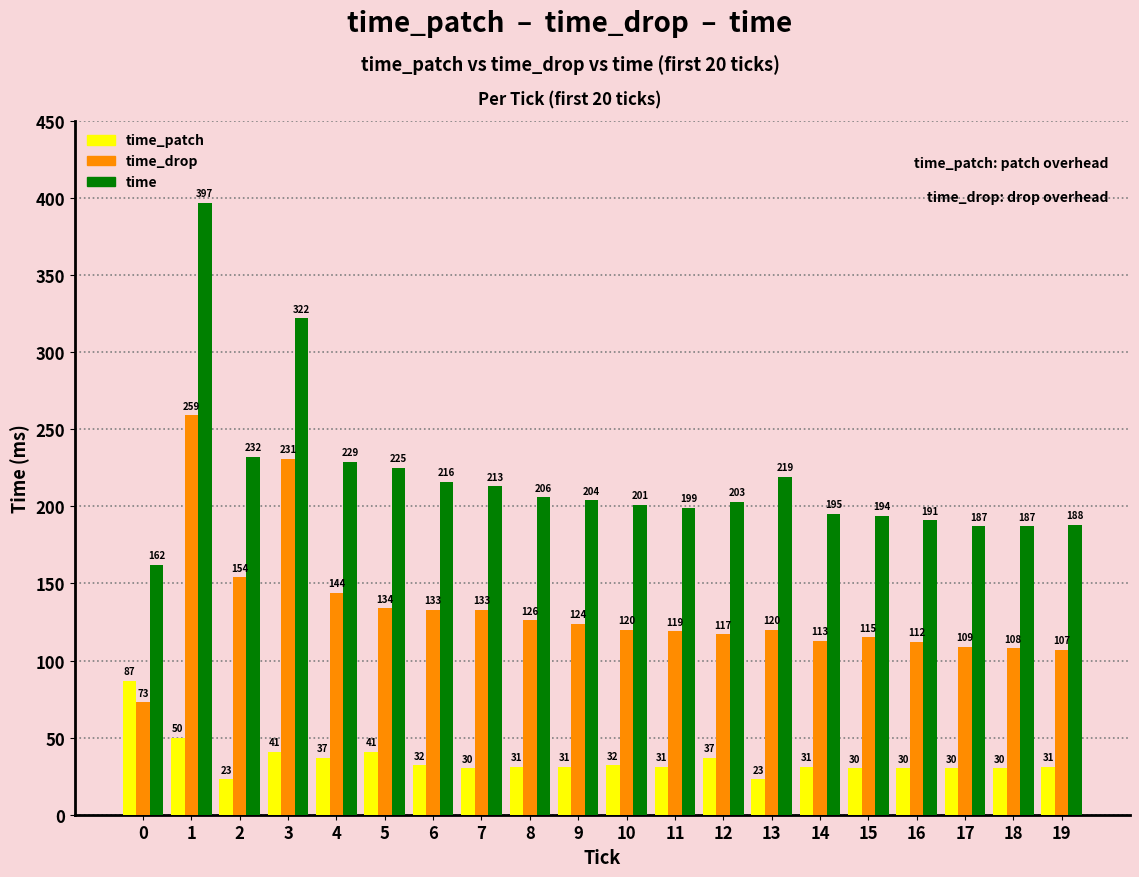

What is the sum of the time values at 16 and 9?

395